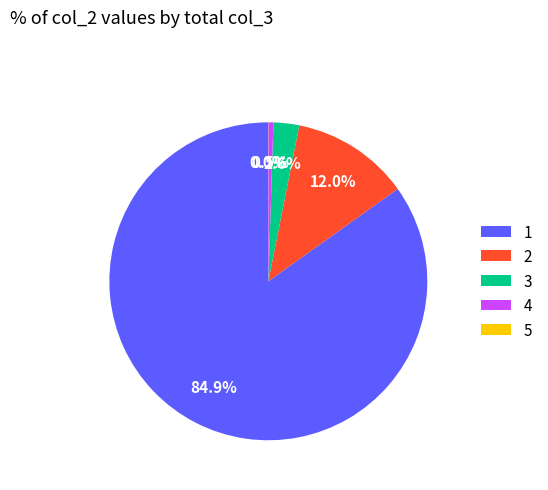

Combined, what portion of the pie is 3 and 2?

14.6%